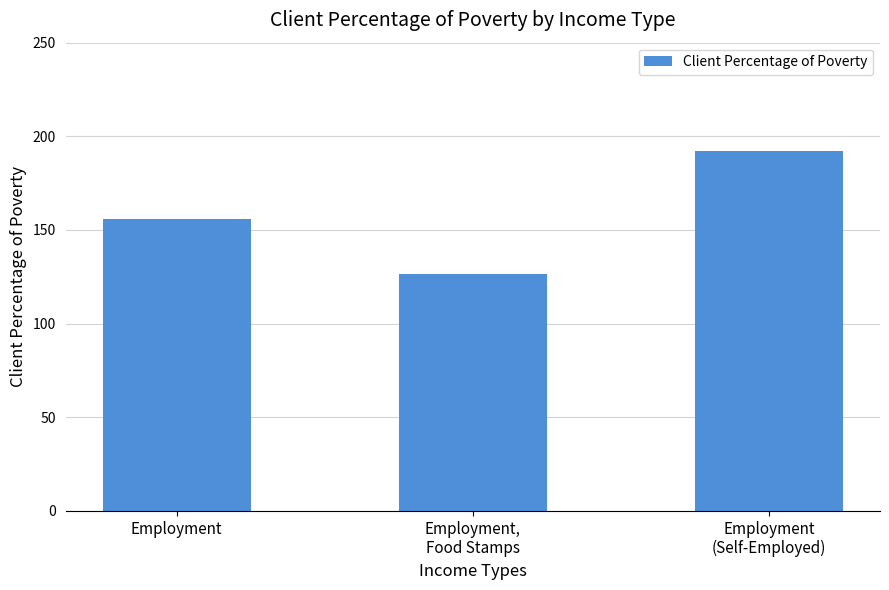

What is the sum of all values?

474.6